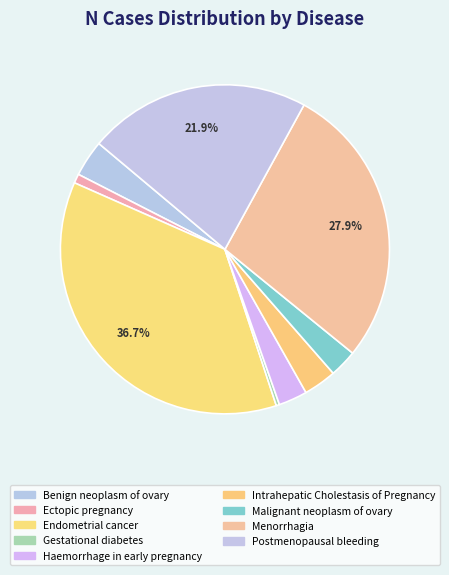

True or false: Menorrhagia accounts for 28% of the total.

True